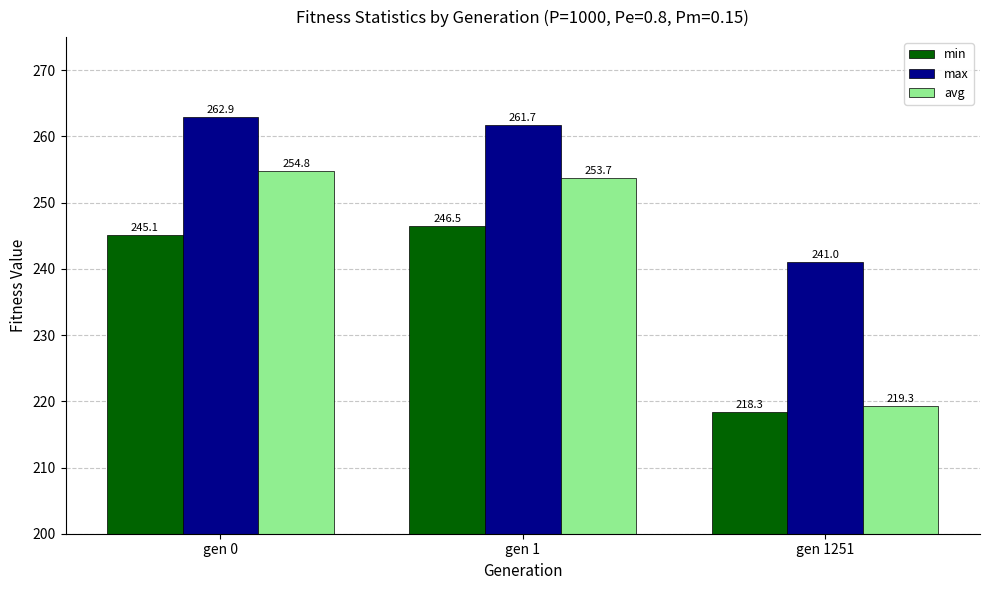

Count the number of categories in the chart.

3